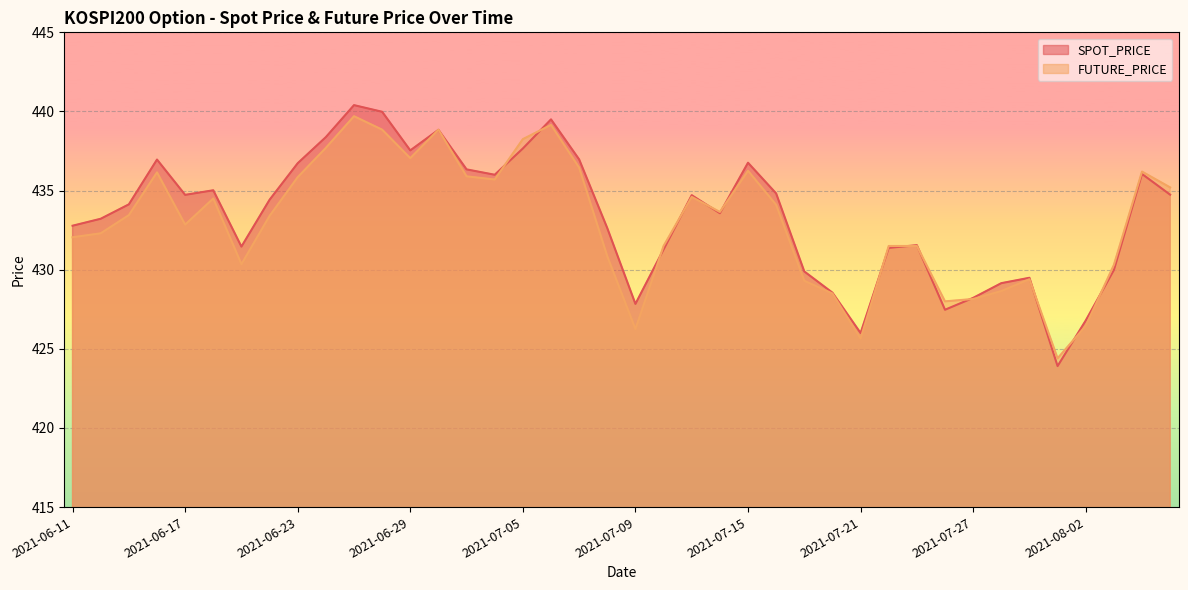

What are all the series names shown in the legend?

SPOT_PRICE, FUTURE_PRICE